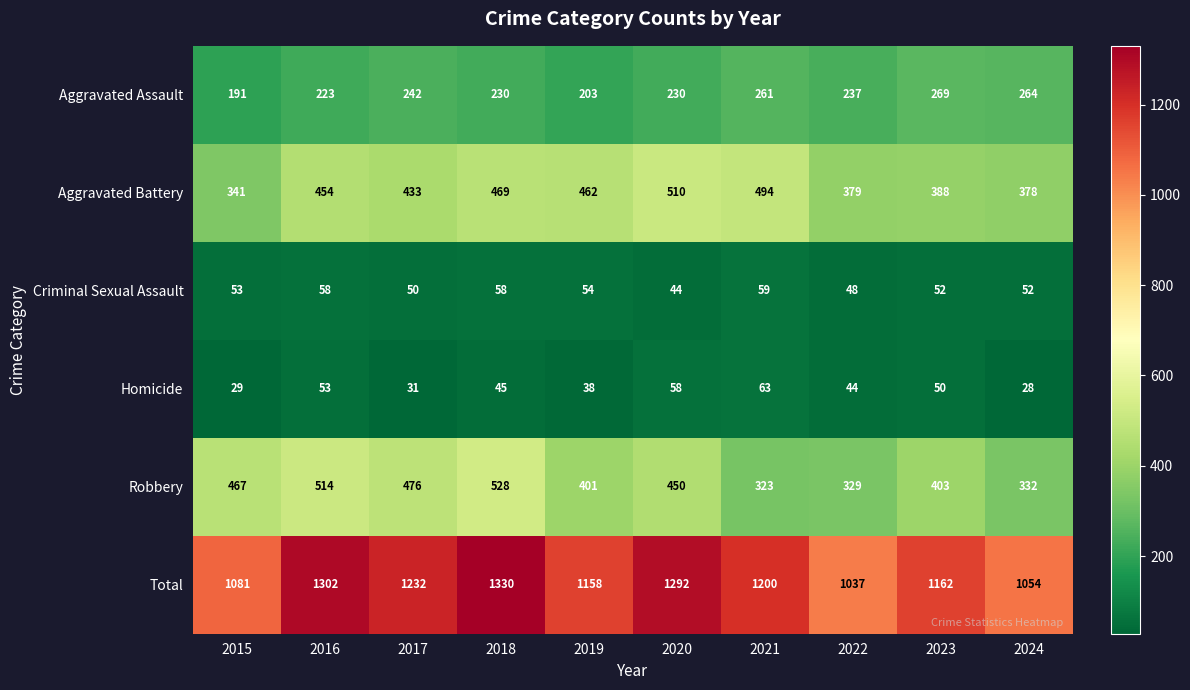

True or false: Criminal Sexual Assault has a value of 58 at 2016.

True